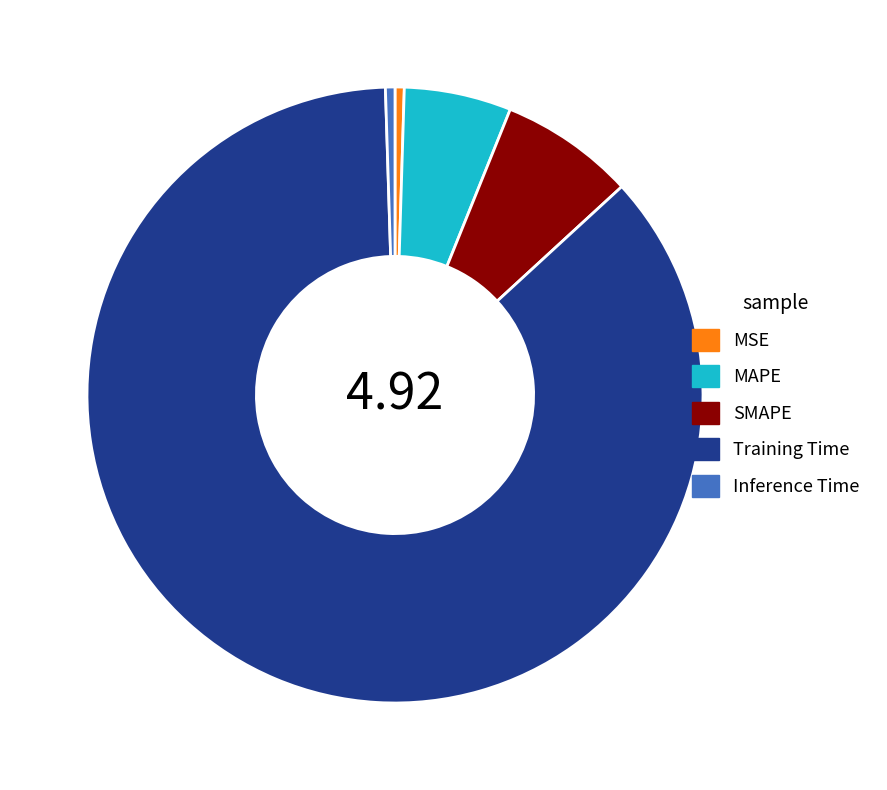

How many segments does this pie chart have?

5